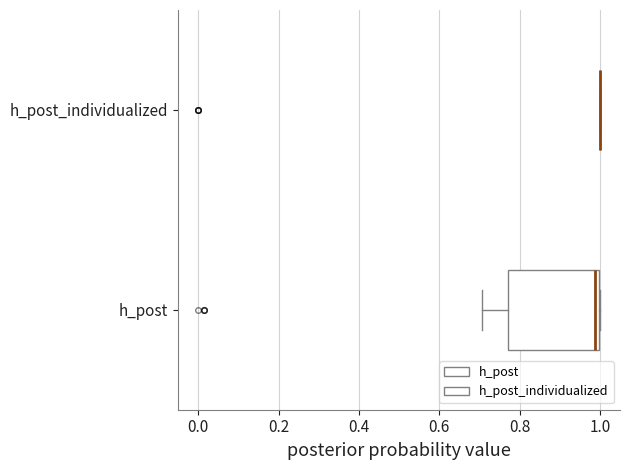

Reading bottom to top, transcribe this box plot: for each box, give where its median line is, the range the box spans, and where its two whiskers end, as read against the x-axis. The values are not printed on the chart, so give them approximately, as read against the axis.

h_post: median 0.98, box 0.78 to 1.00, whiskers 0.70 to 1.00
h_post_individualized: box collapsed to a line at 1.00, whiskers 1.00 to 1.00